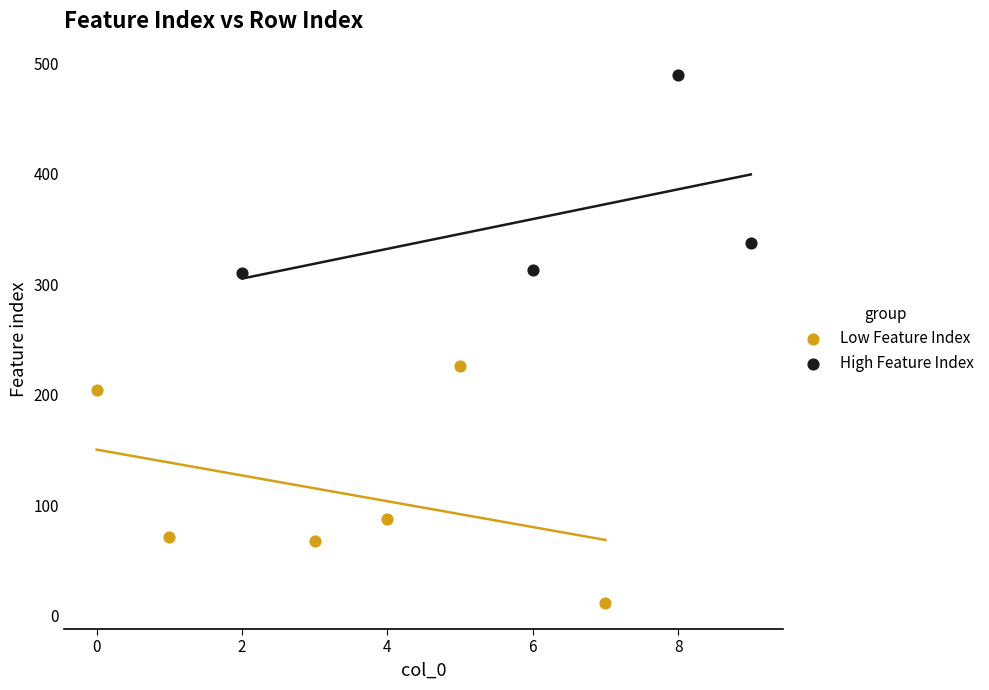

Which series contains the lowest Y value?

Low Feature Index